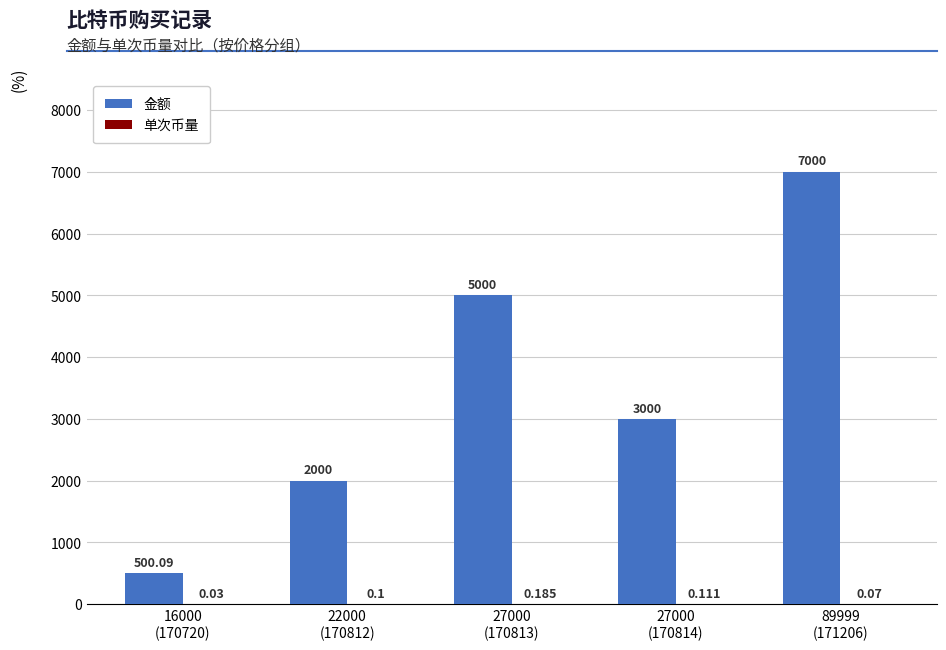

The 金额 series shows 3468.8 at 22000
(170812). True or false?

False